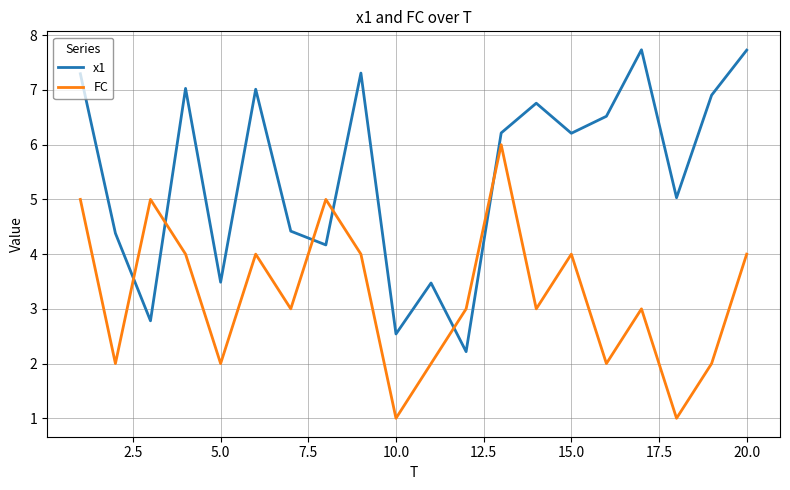

How many lines are shown in the chart?

2